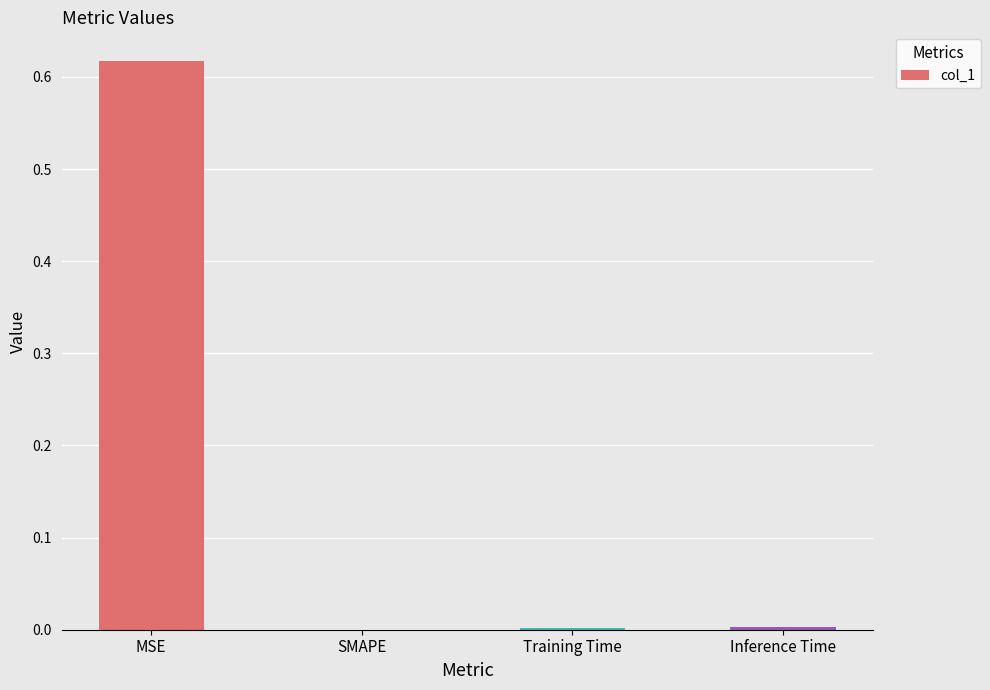

At which category does the chart reach its peak across all series?

MSE